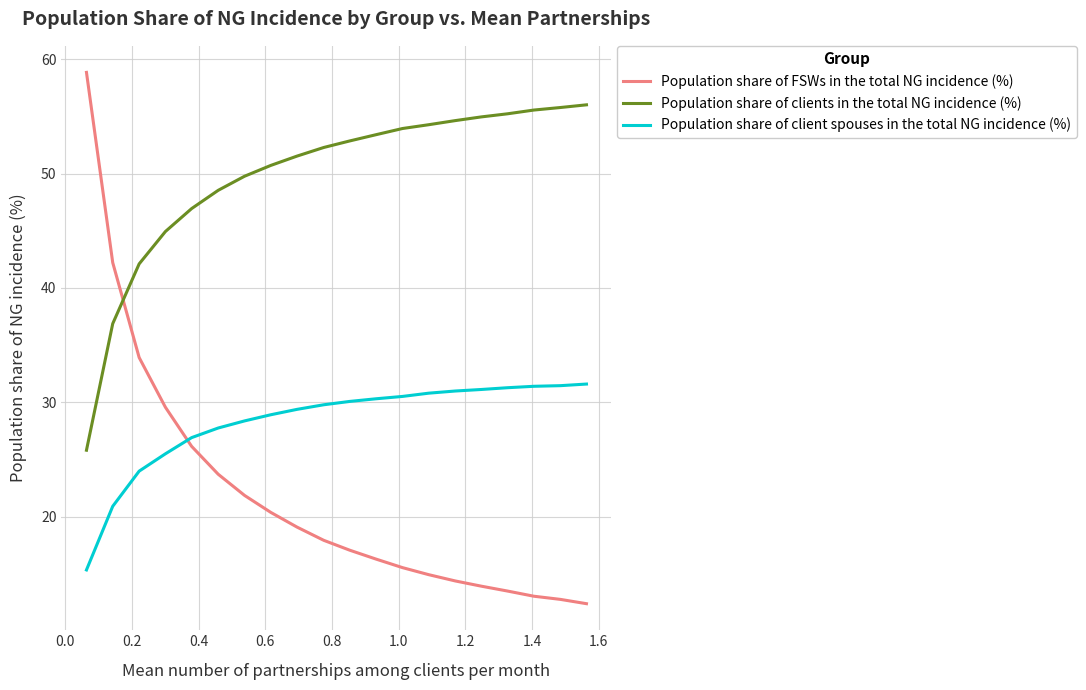

What is the maximum value shown in the chart?

58.8